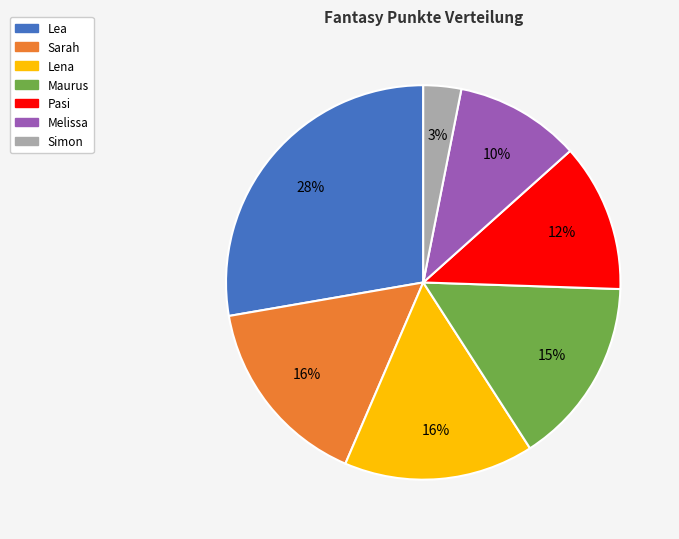

To the nearest percent, what is the average slice percentage?

14%